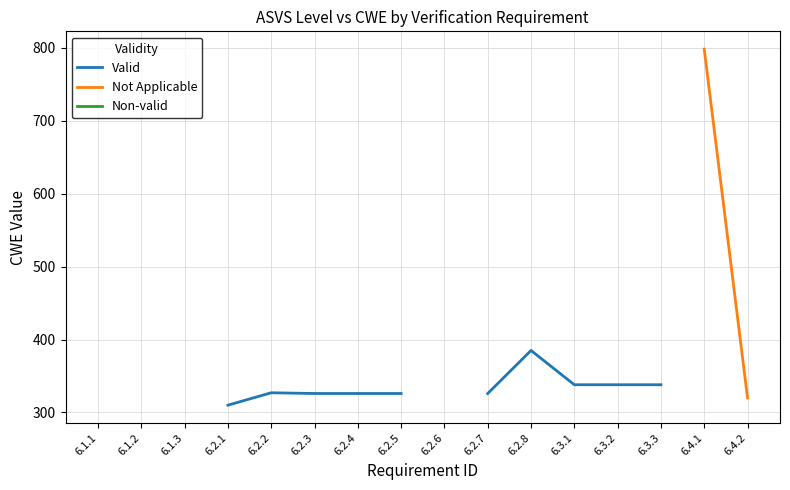

Where is the first local maximum for Valid?

6.2.2